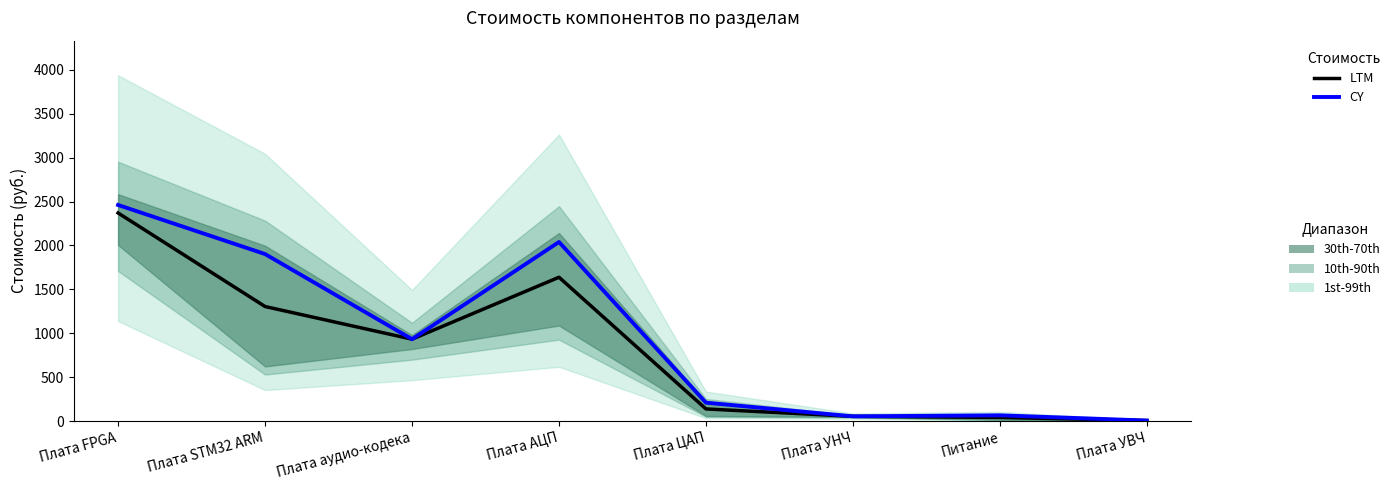

Which series has the largest total across all categories?

CY